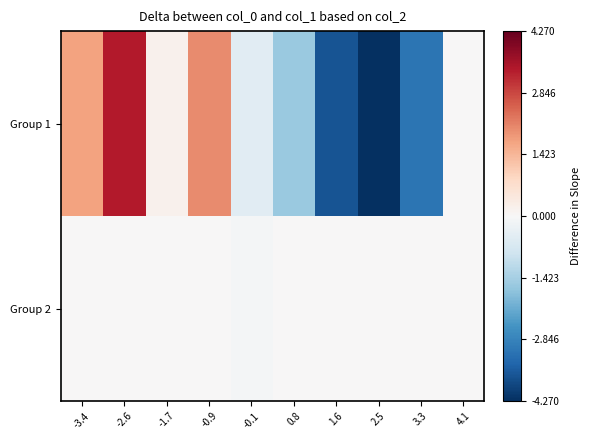

How many data points does each series have?

10